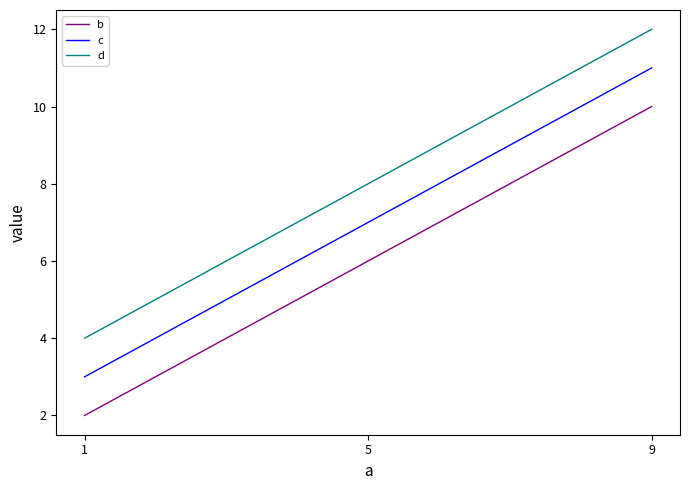

Is this an area chart (filled region under the line)?

No